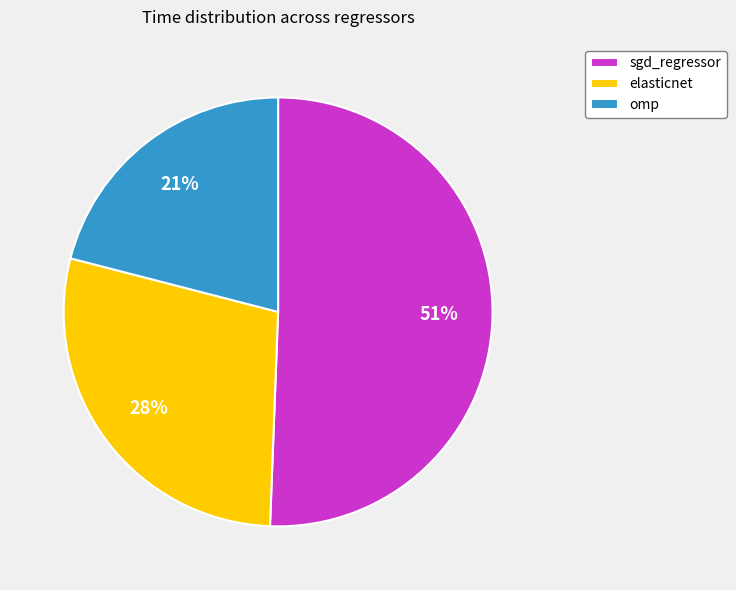

To the nearest percent, what is the difference between the elasticnet and omp slice percentages?

7%